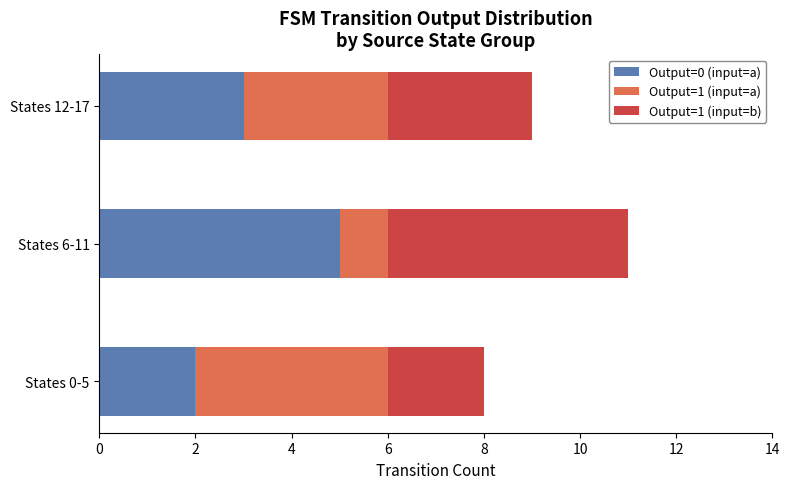

What is the total value across all series at States 12-17?

9